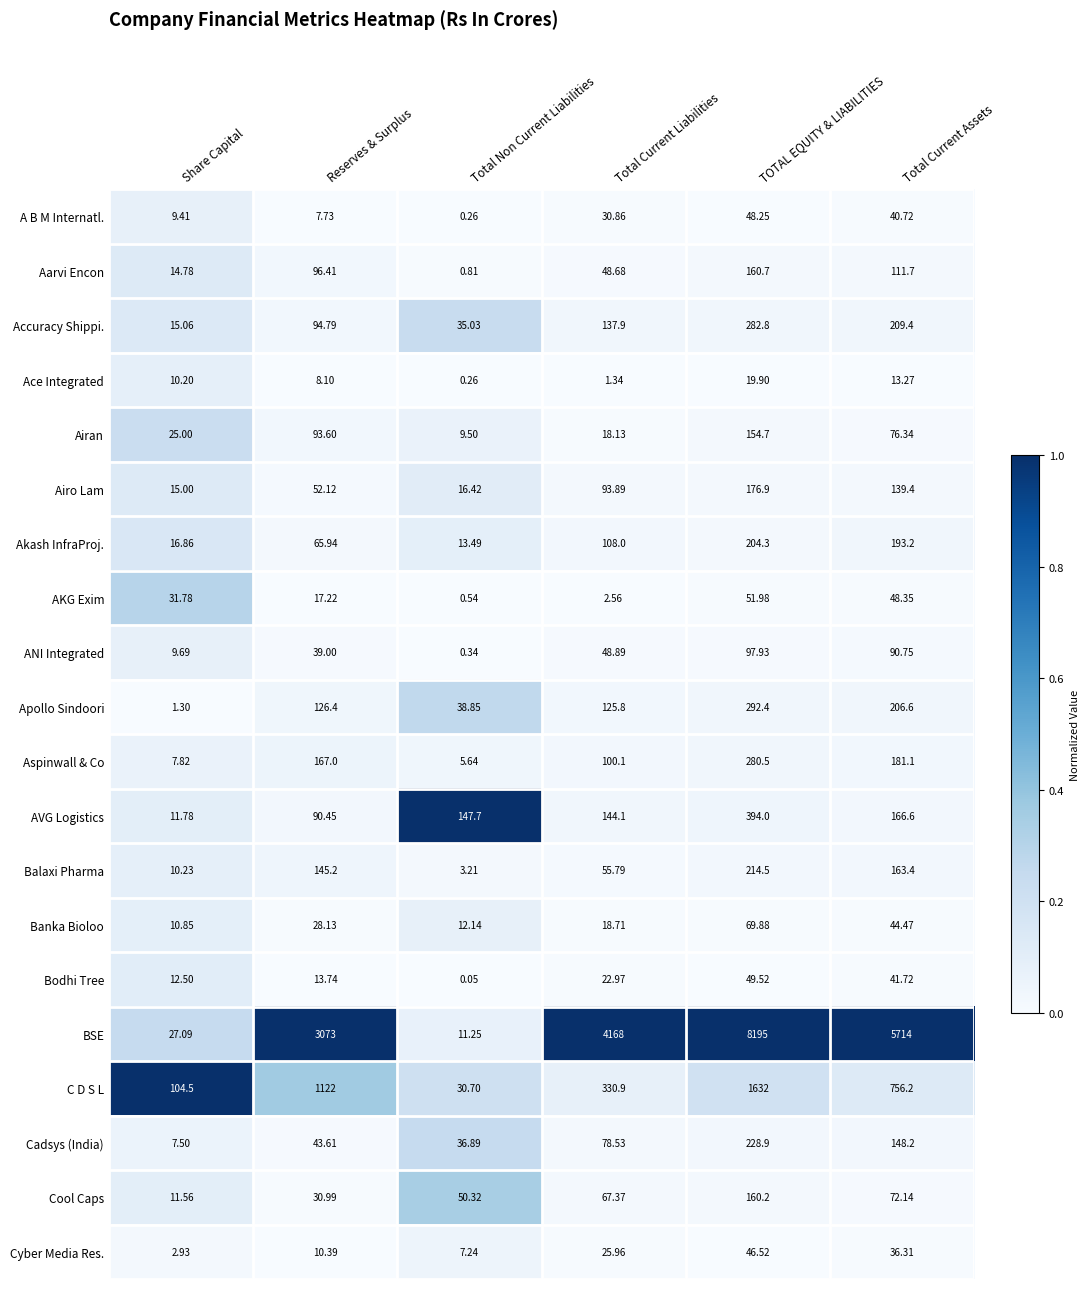

At which category does the chart reach its minimum across all series?

Total Non Current Liabilities